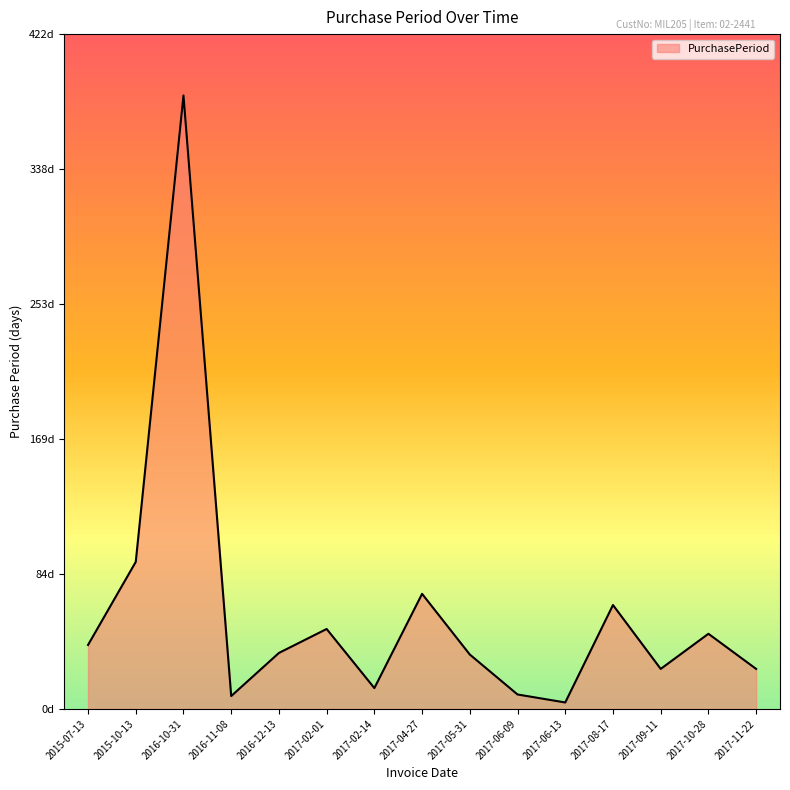

Rank the categories by value from highest to lowest.

2016-10-31, 2015-10-13, 2017-04-27, 2017-08-17, 2017-02-01, 2017-10-28, 2015-07-13, 2016-12-13, 2017-05-31, 2017-09-11, 2017-11-22, 2017-02-14, 2017-06-09, 2016-11-08, 2017-06-13